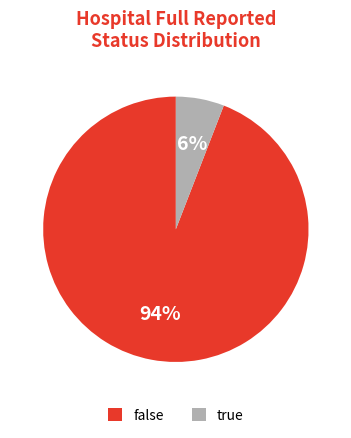

Combined, do false and true account for over 50%?

Yes